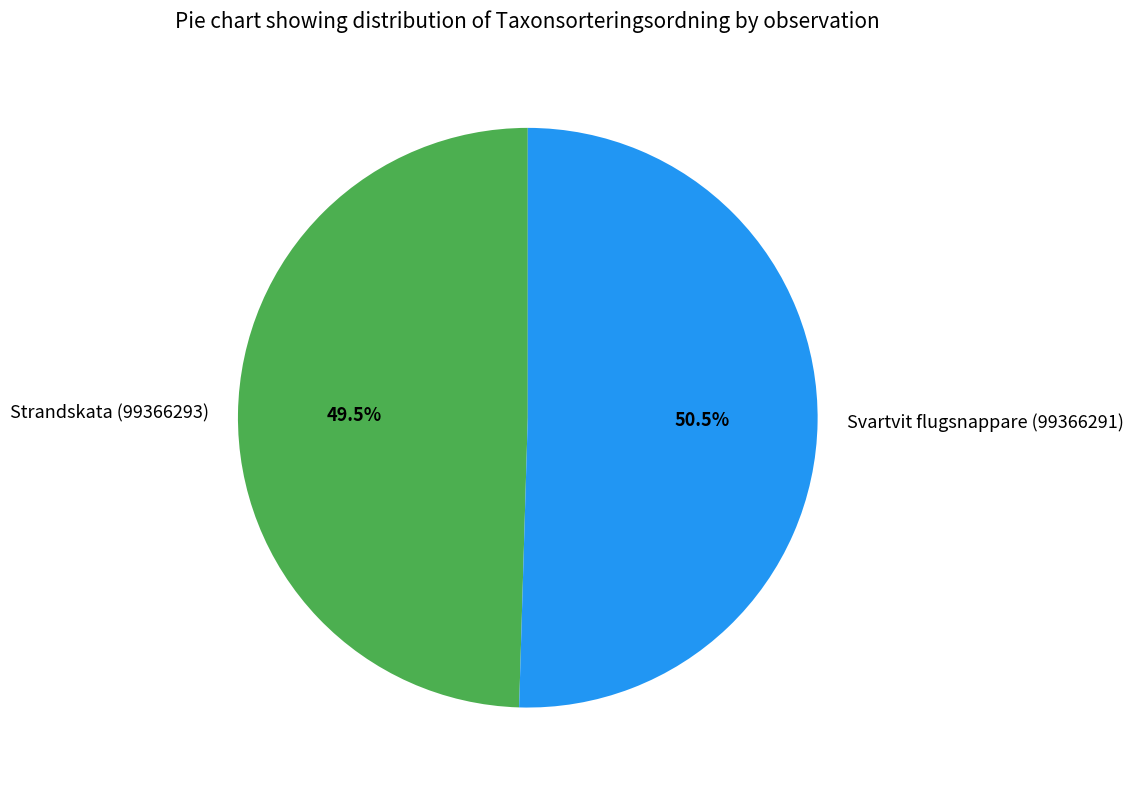

The Svartvit flugsnappare (99366291) slice represents 61% of the pie. True or false?

False